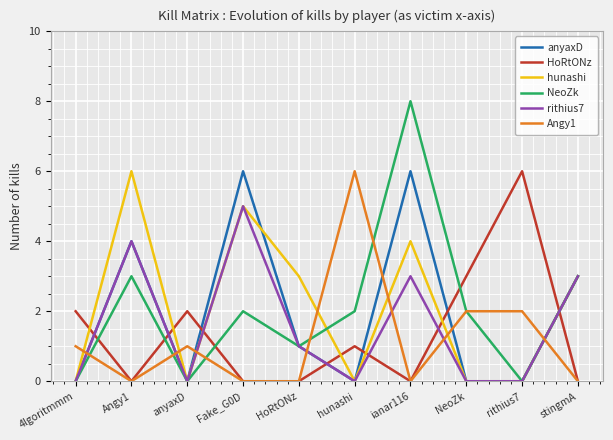

What is the total value across all series at stingmA?

12